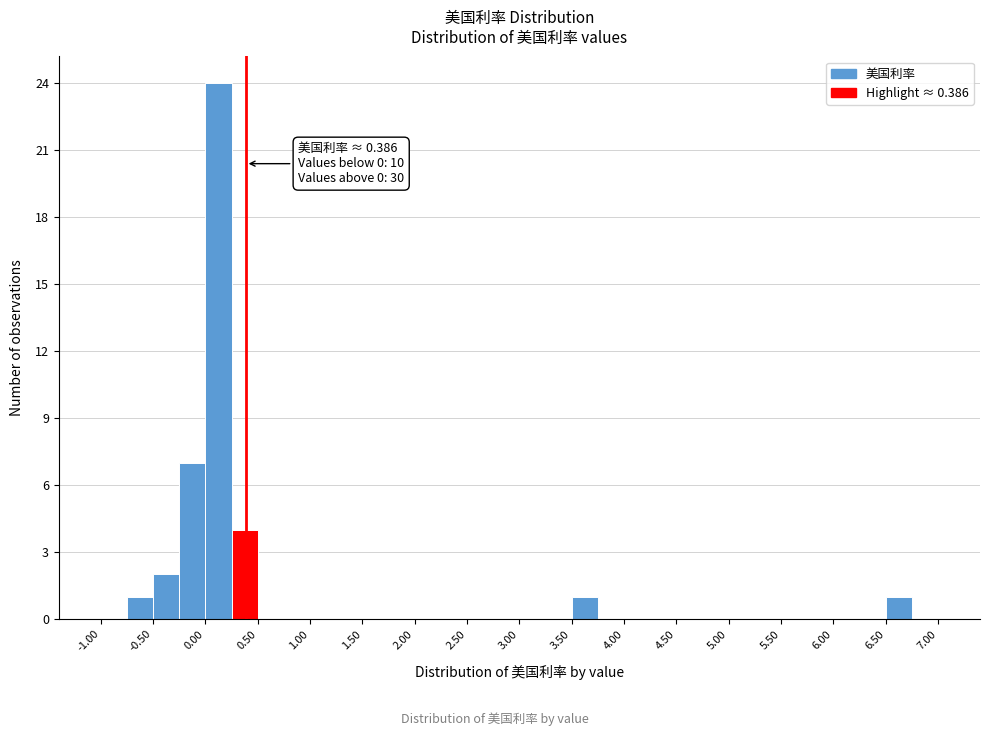

Which range on the x-axis has the tallest bar?

0.00 to 0.25